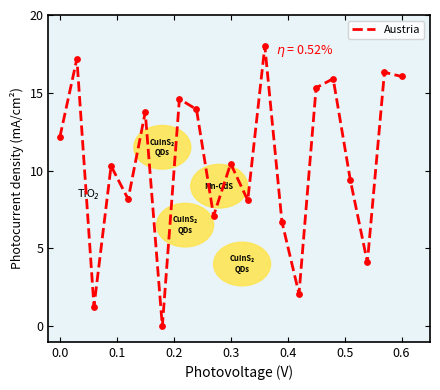

What is the greatest value displayed?

18.0